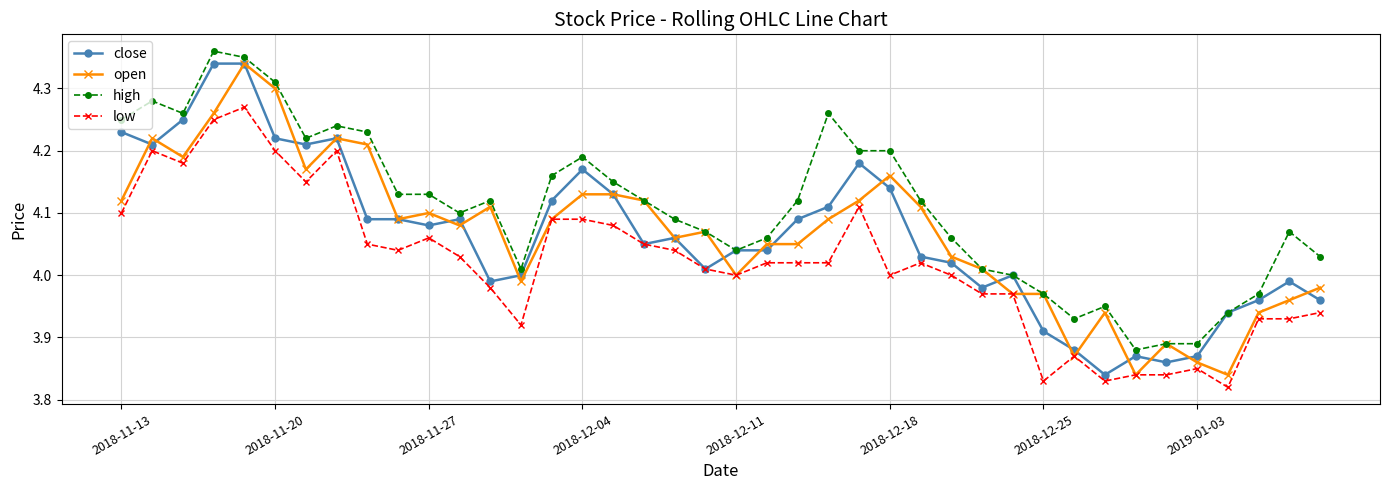

What is the difference between the second highest and minimum values in the close series?

0.5